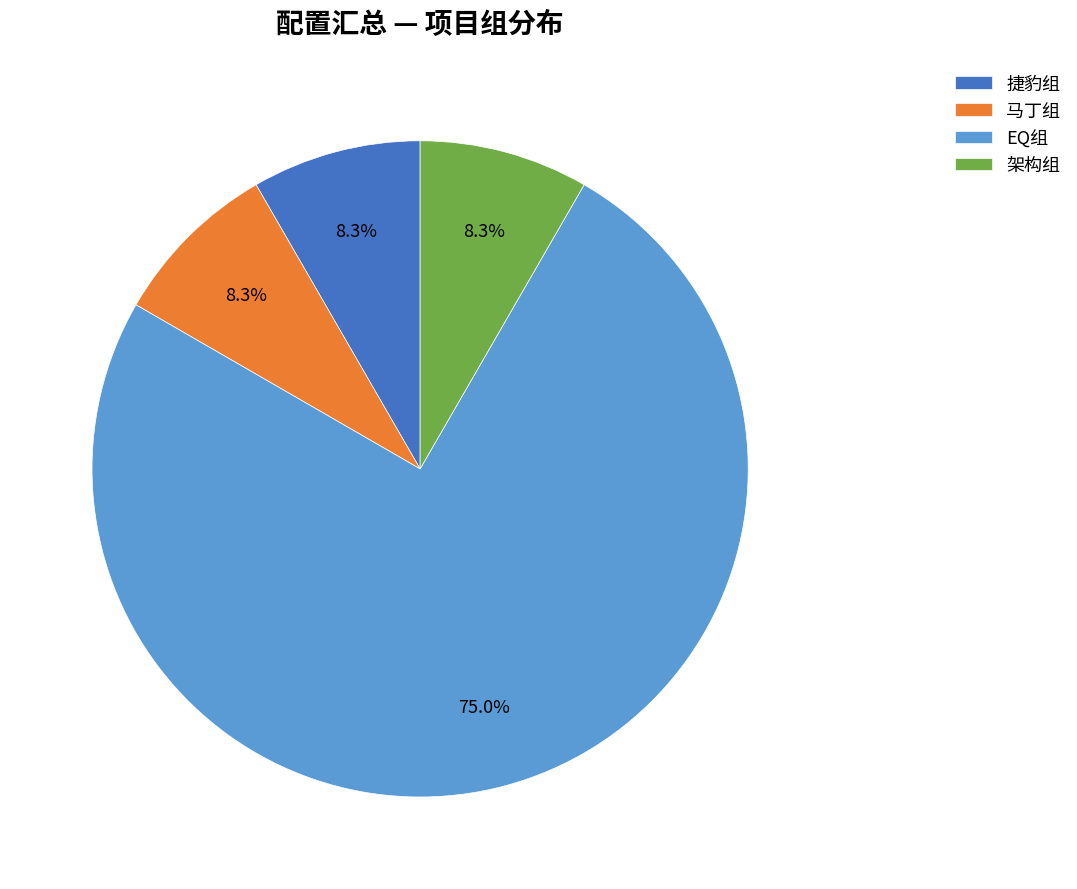

To the nearest percent, what is the difference between the largest and smallest slice percentages?

67%